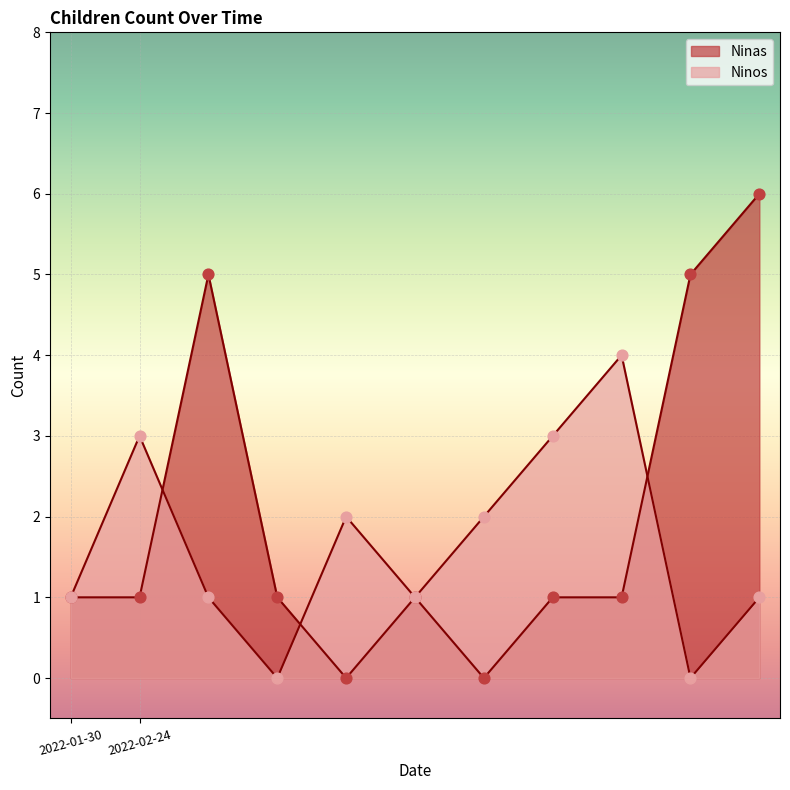

Which series has the largest Y range (max minus min)?

Ninas